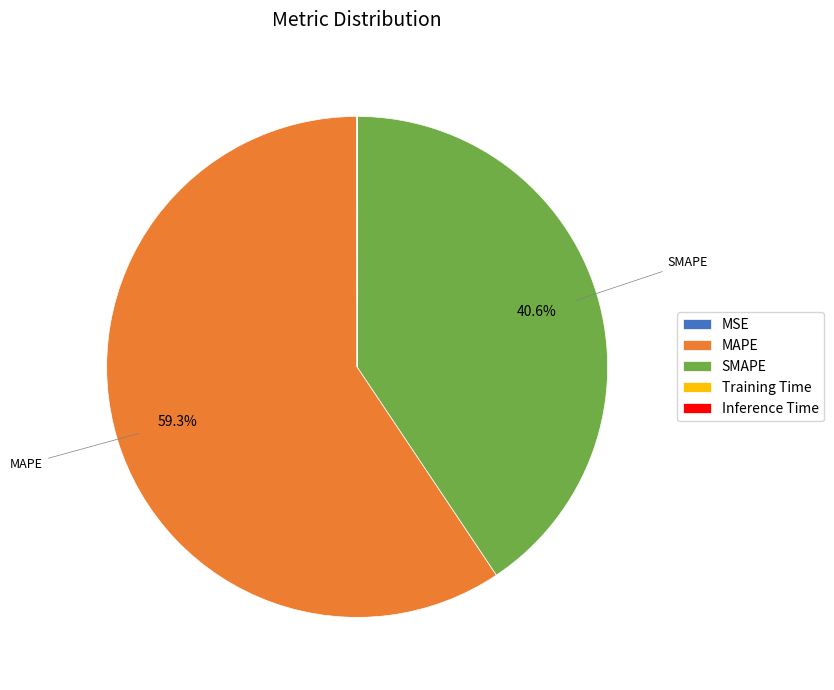

Does any single category account for the majority?

Yes